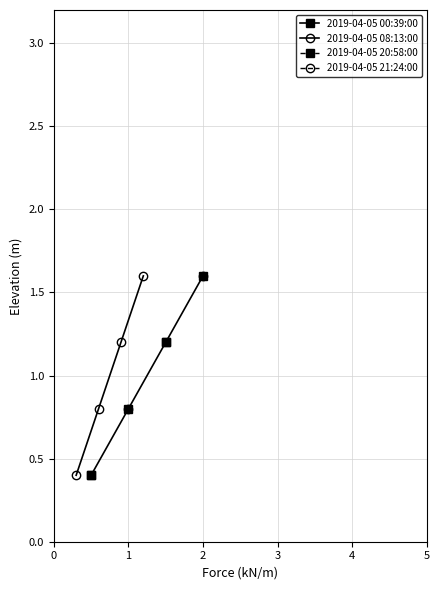

What is the approximate value of 2019-04-05 00:39:00 at 0?

0.4